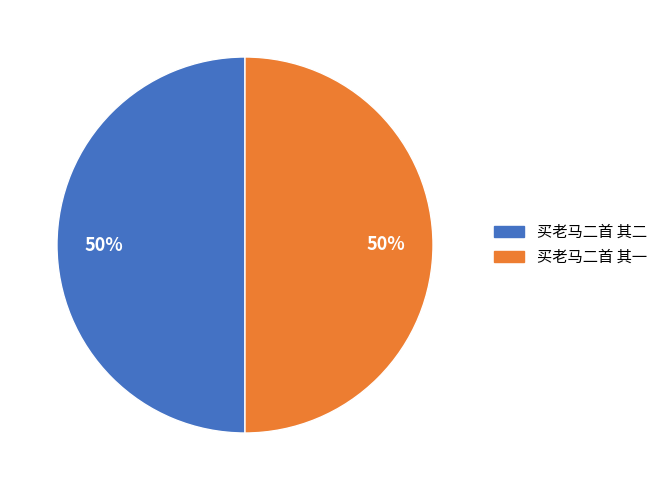

Is it true that 买老马二首 其一 is 40% of the pie?

False